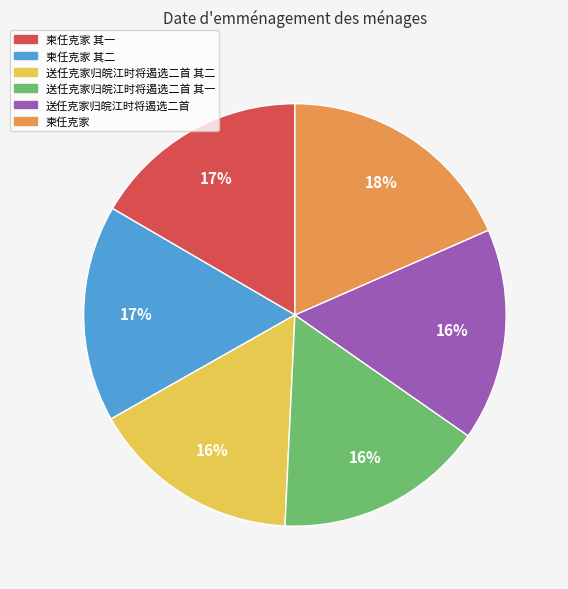

Is there any slice that represents more than half of the pie?

No